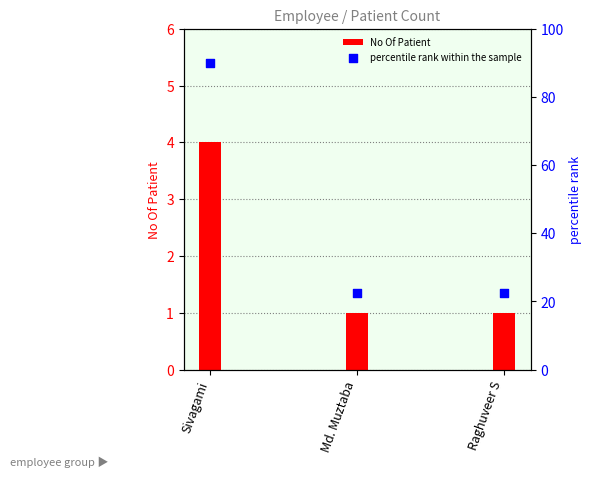

Which series reaches the minimum Y coordinate?

No Of Patient